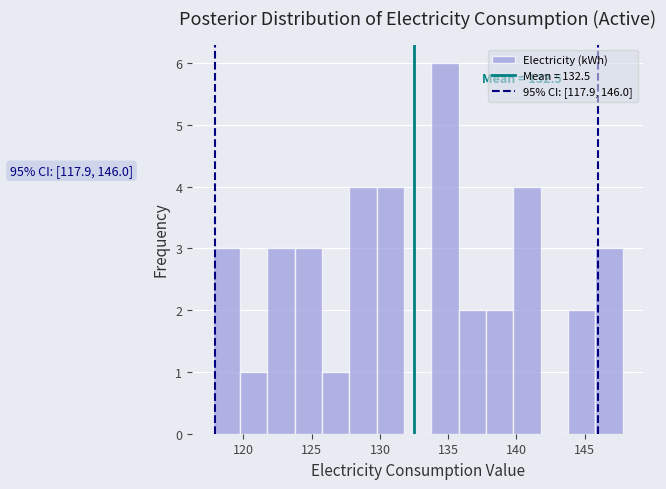

Which range on the x-axis has the tallest bar?

134.0 to 136.0